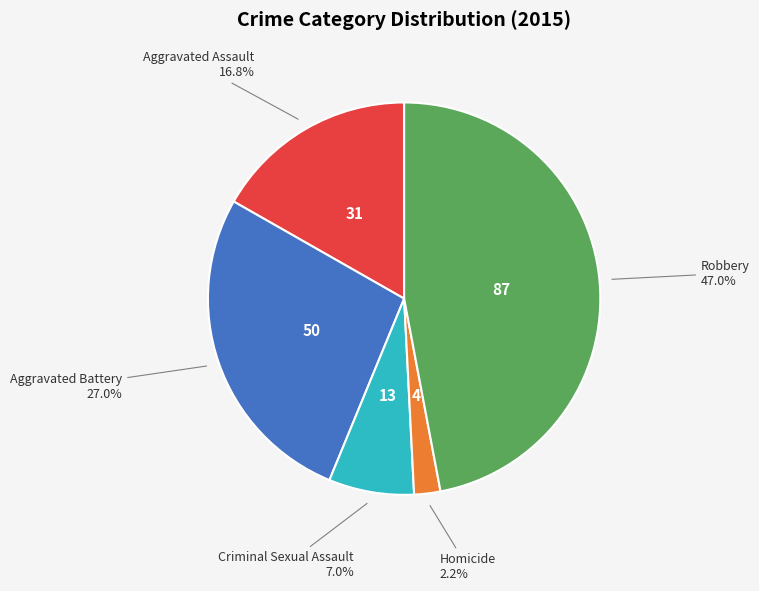

What percentage is the Criminal Sexual Assault slice, to the nearest percent?

7%